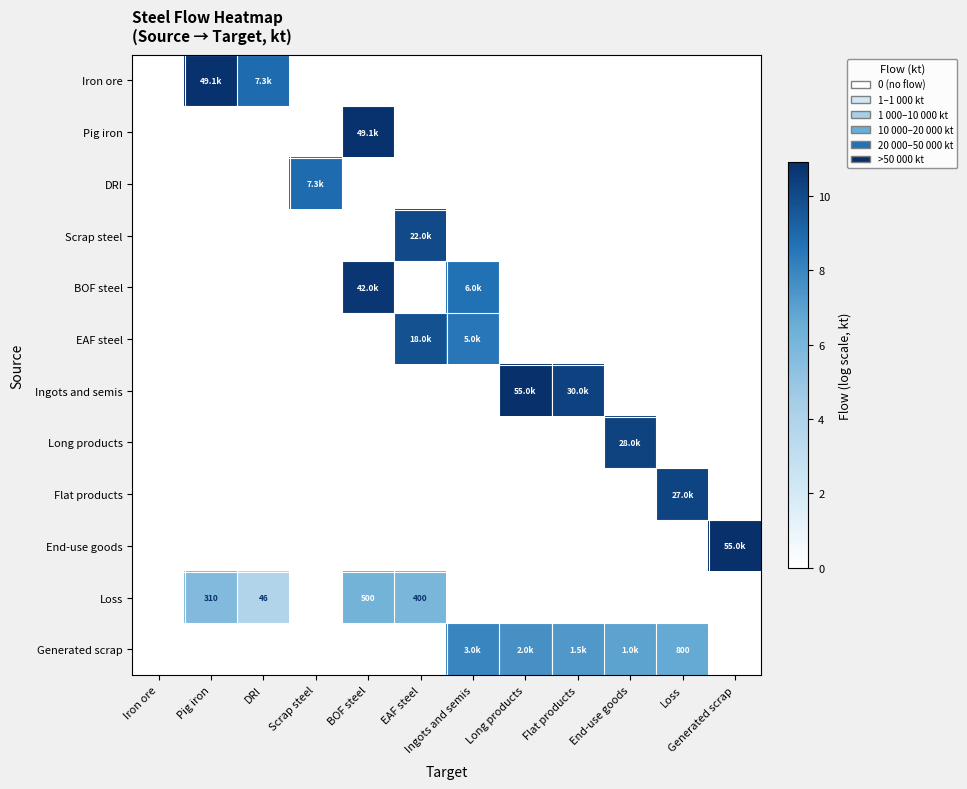

Which label corresponds to the largest value in the chart?

Long products